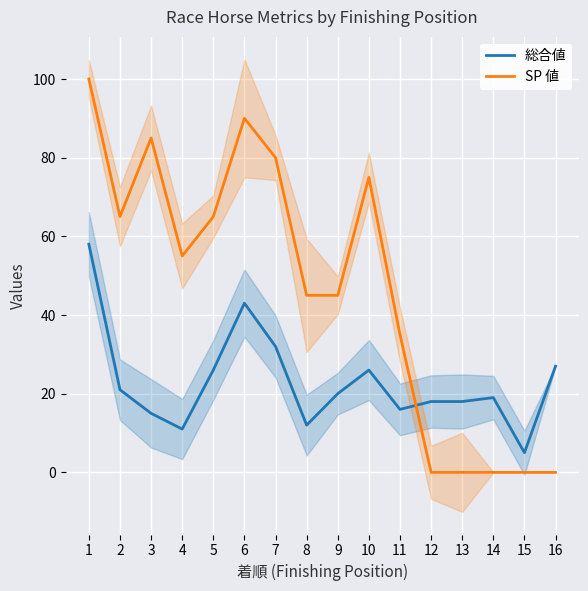

Between 9 and 12, which series saw the biggest shift?

SP 値